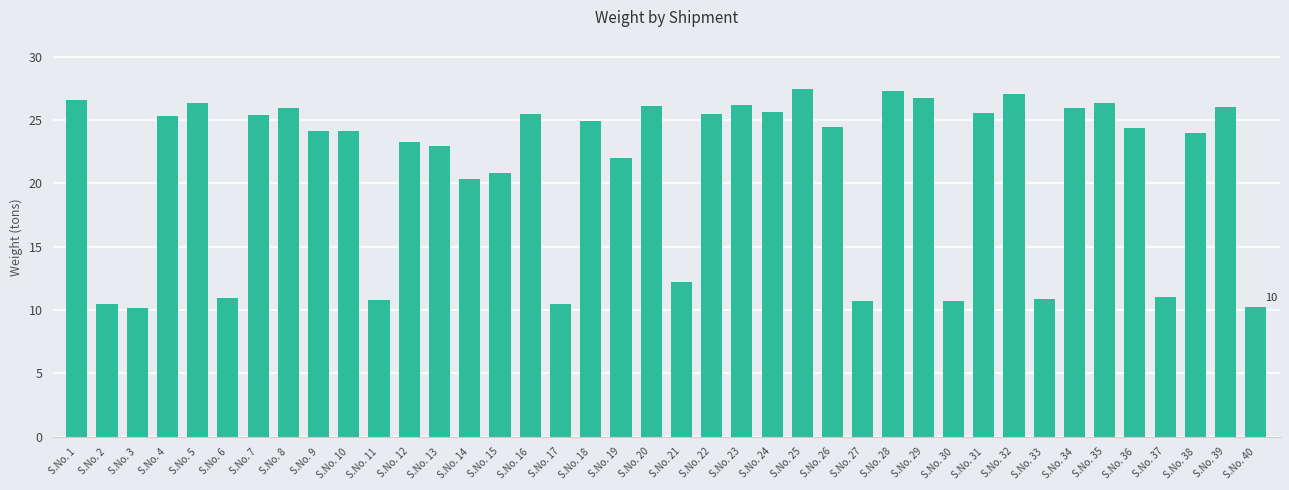

Is it true that the value at S.No. 21 is 12.2?

True